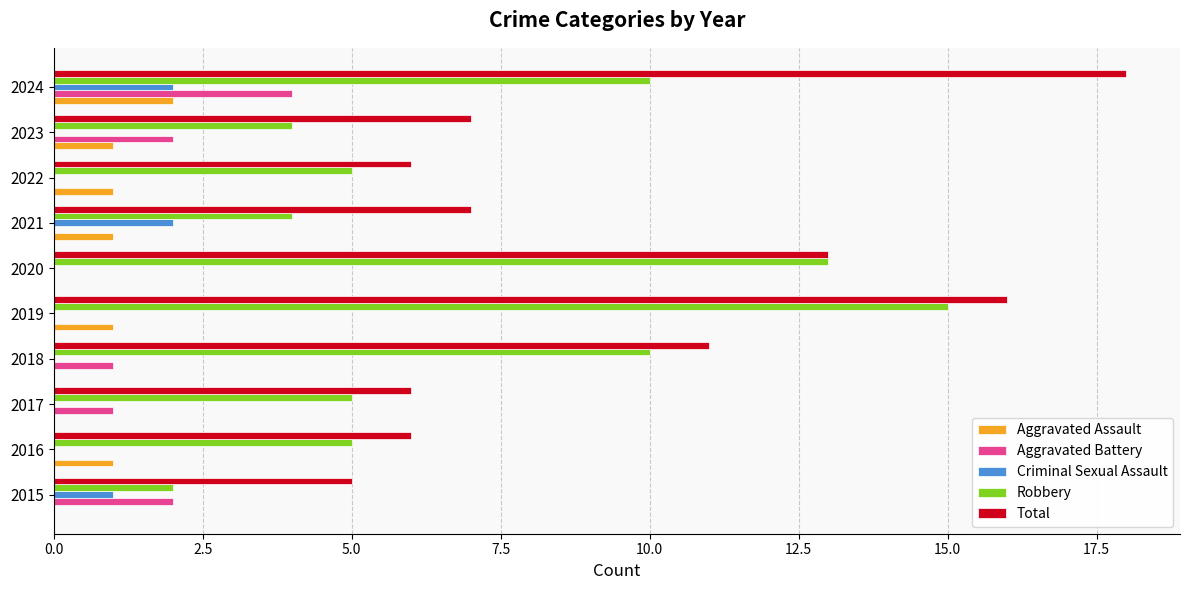

Which series has the largest total across all categories?

Total